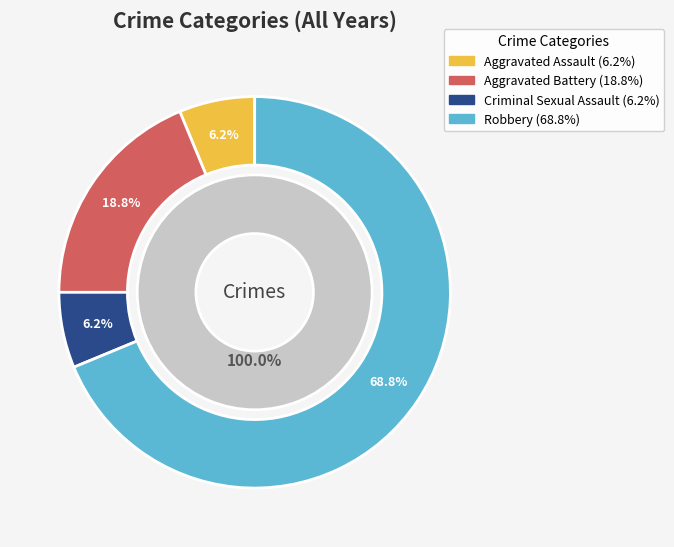

Count the number of slices in the pie.

4